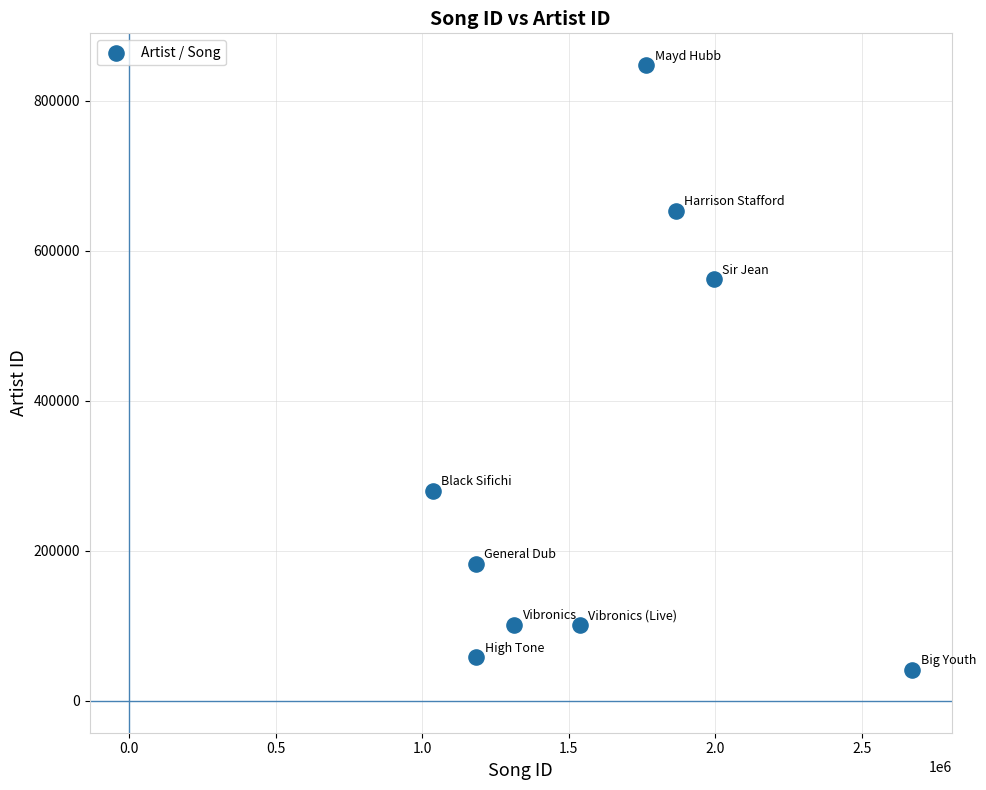

What Y value in the scatter plot is closest to 444713?

562301